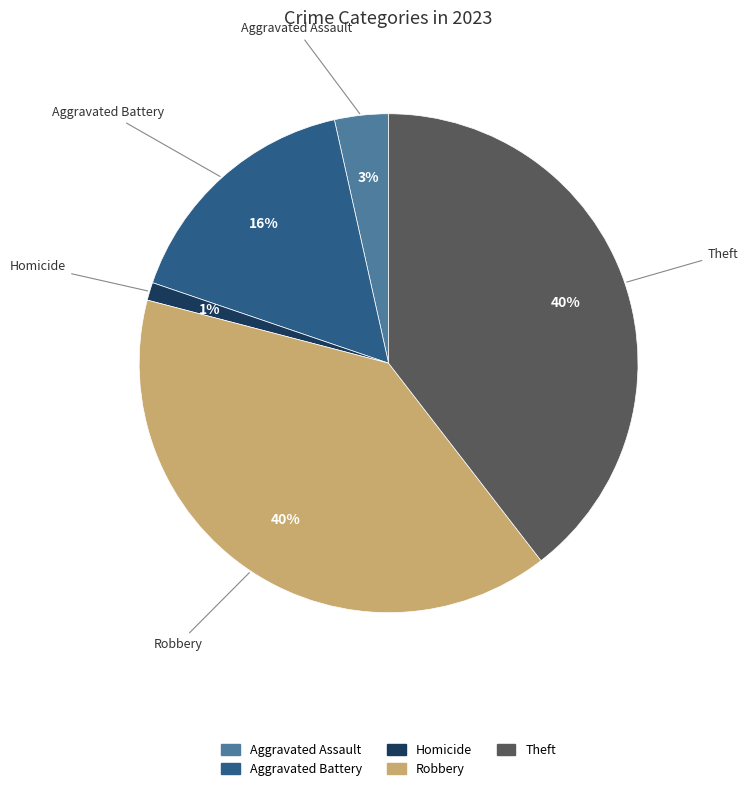

What is the smallest slice in the pie chart?

Homicide